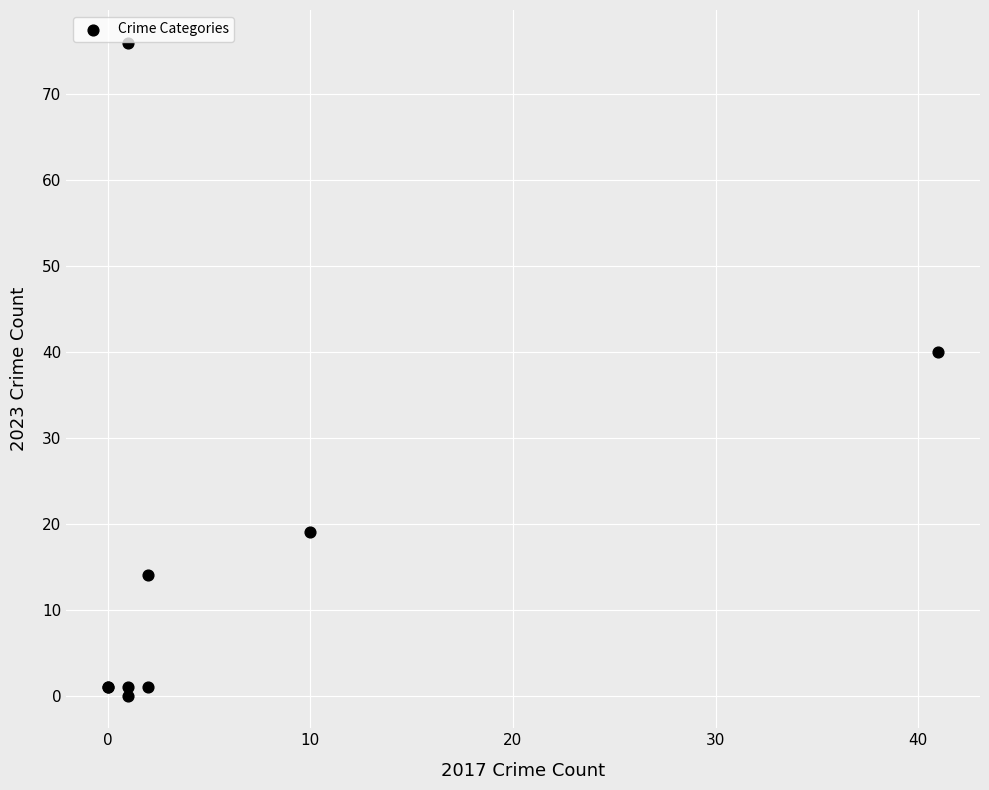

What Y value in the scatter plot is closest to 38?

40